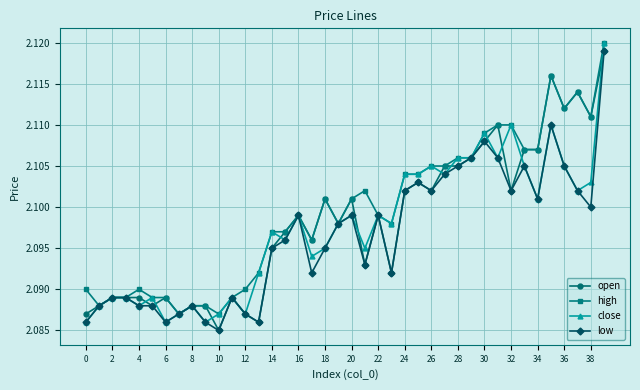

What are all the series names shown in the legend?

open, high, close, low